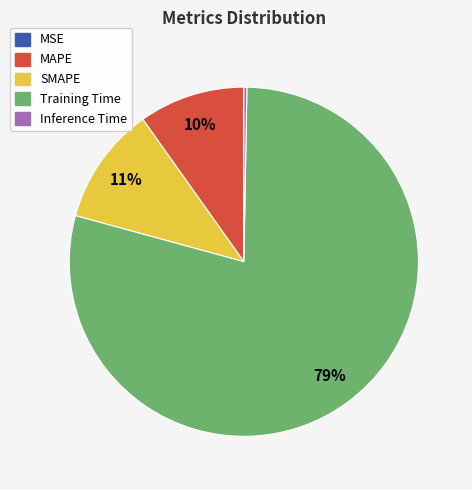

Which has a higher value, Inference Time or SMAPE?

SMAPE